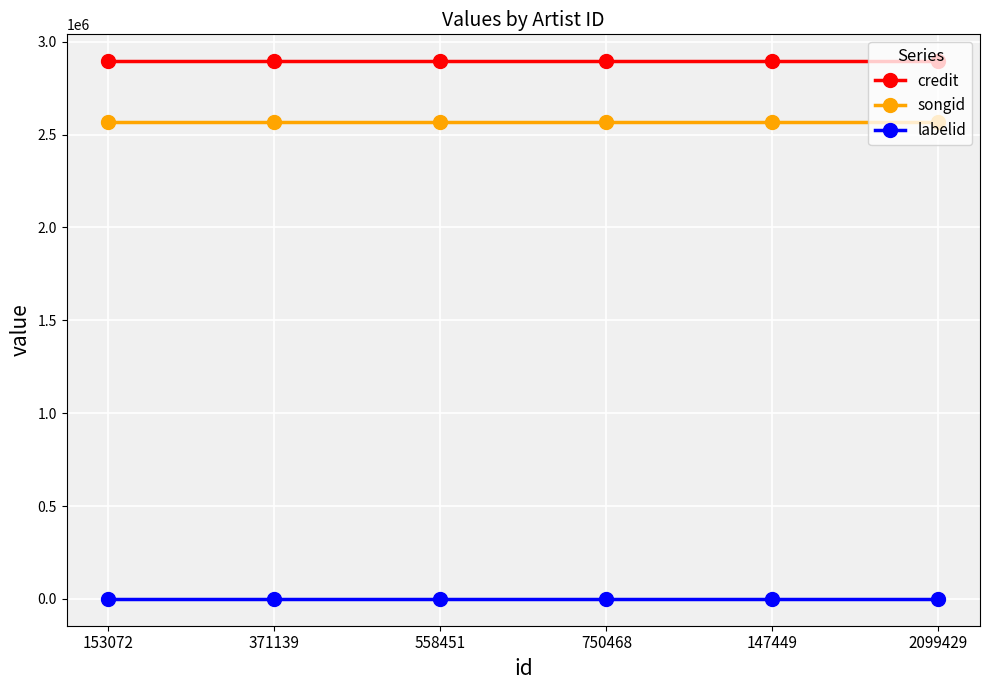

What is the average value of the credit series?

2894488